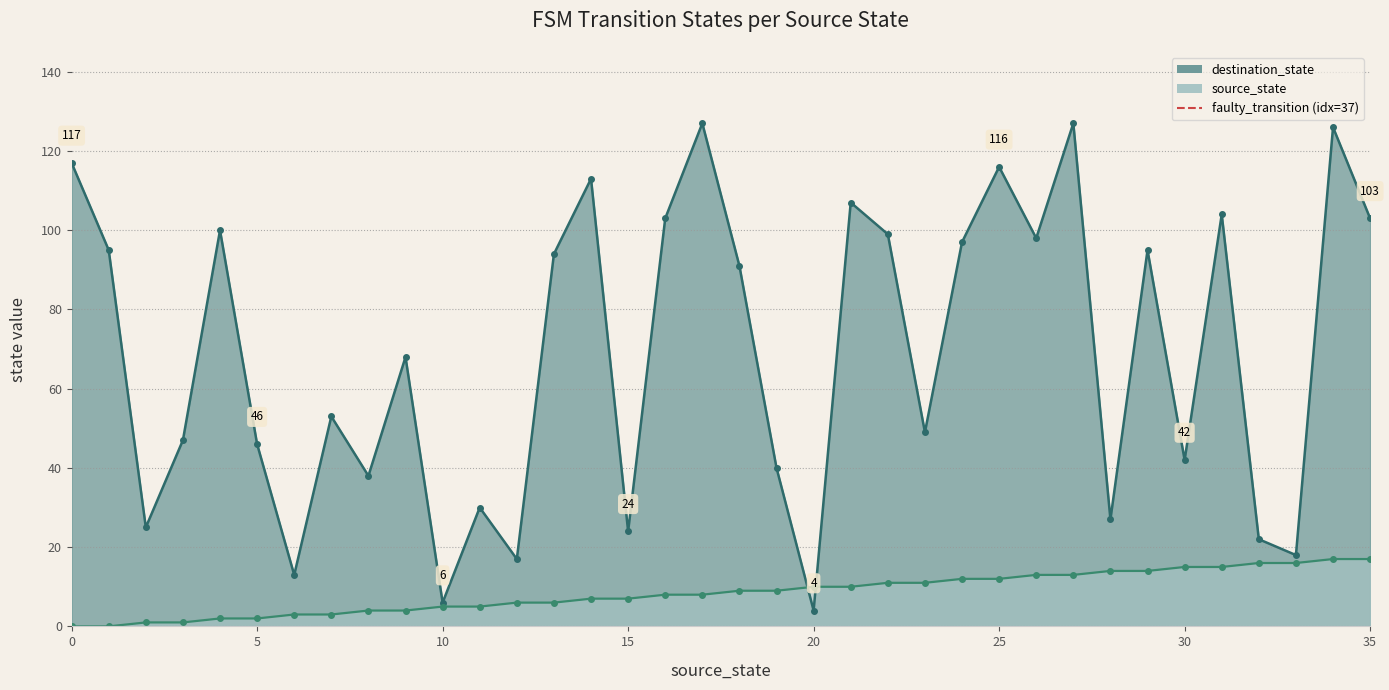

Is it true that destination_state_line equals 74 at 5?

False